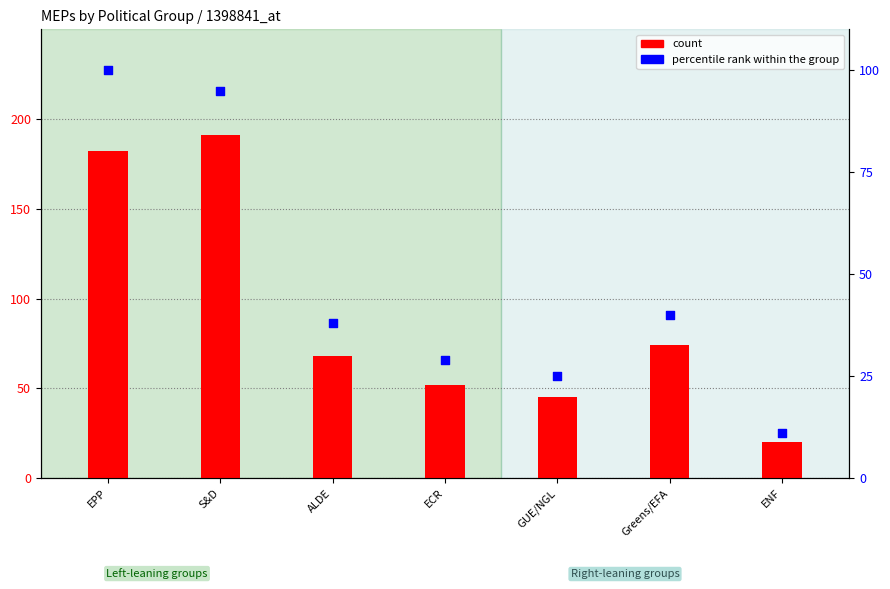

Which series has the widest spread of Y values?

count